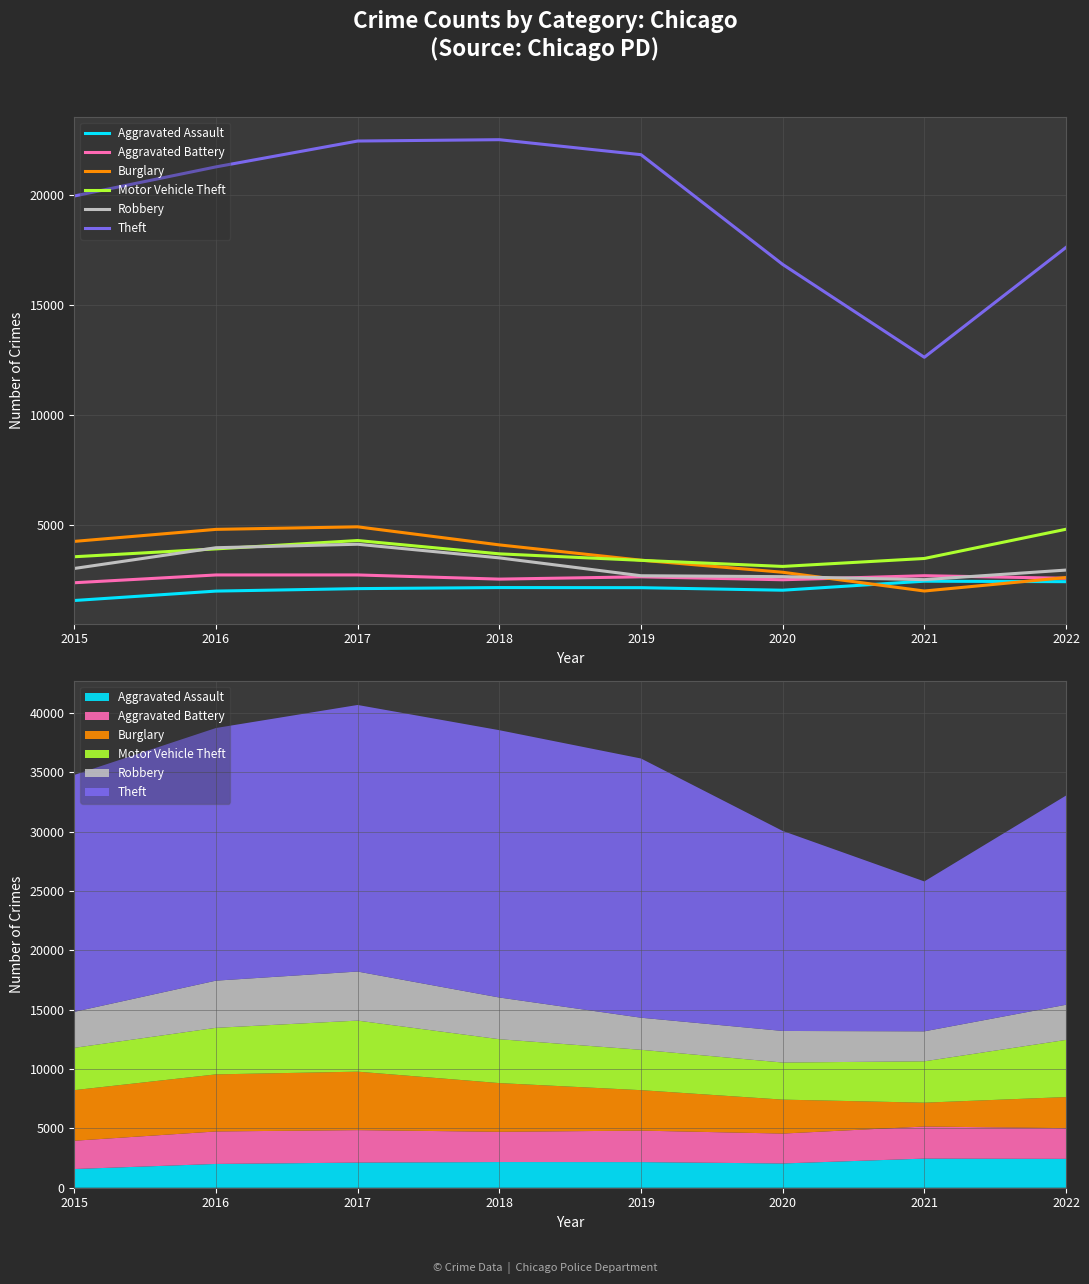

What is the total value across all series at 2016?

38732